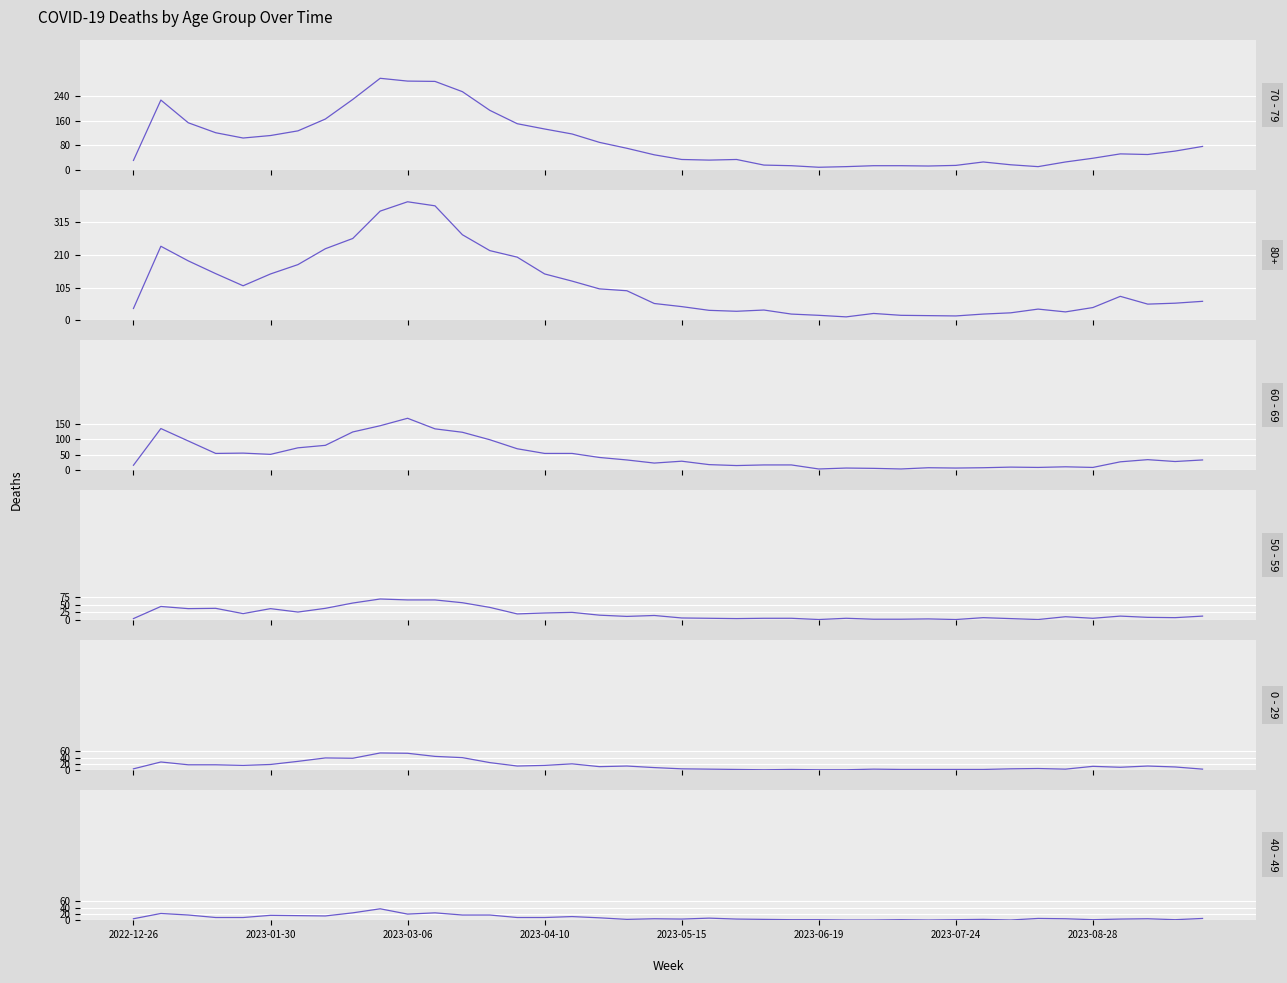

After their last crossing, which series has the higher values: 40 - 49 or 0 - 29?

40 - 49